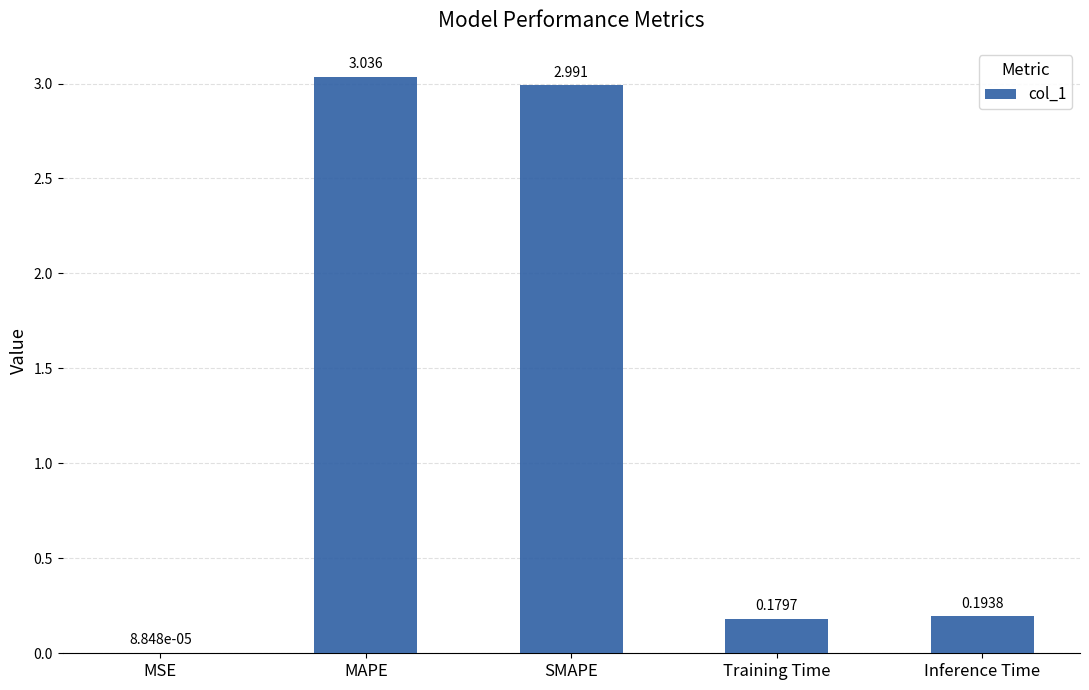

At which label is the value closest to 1?

Inference Time